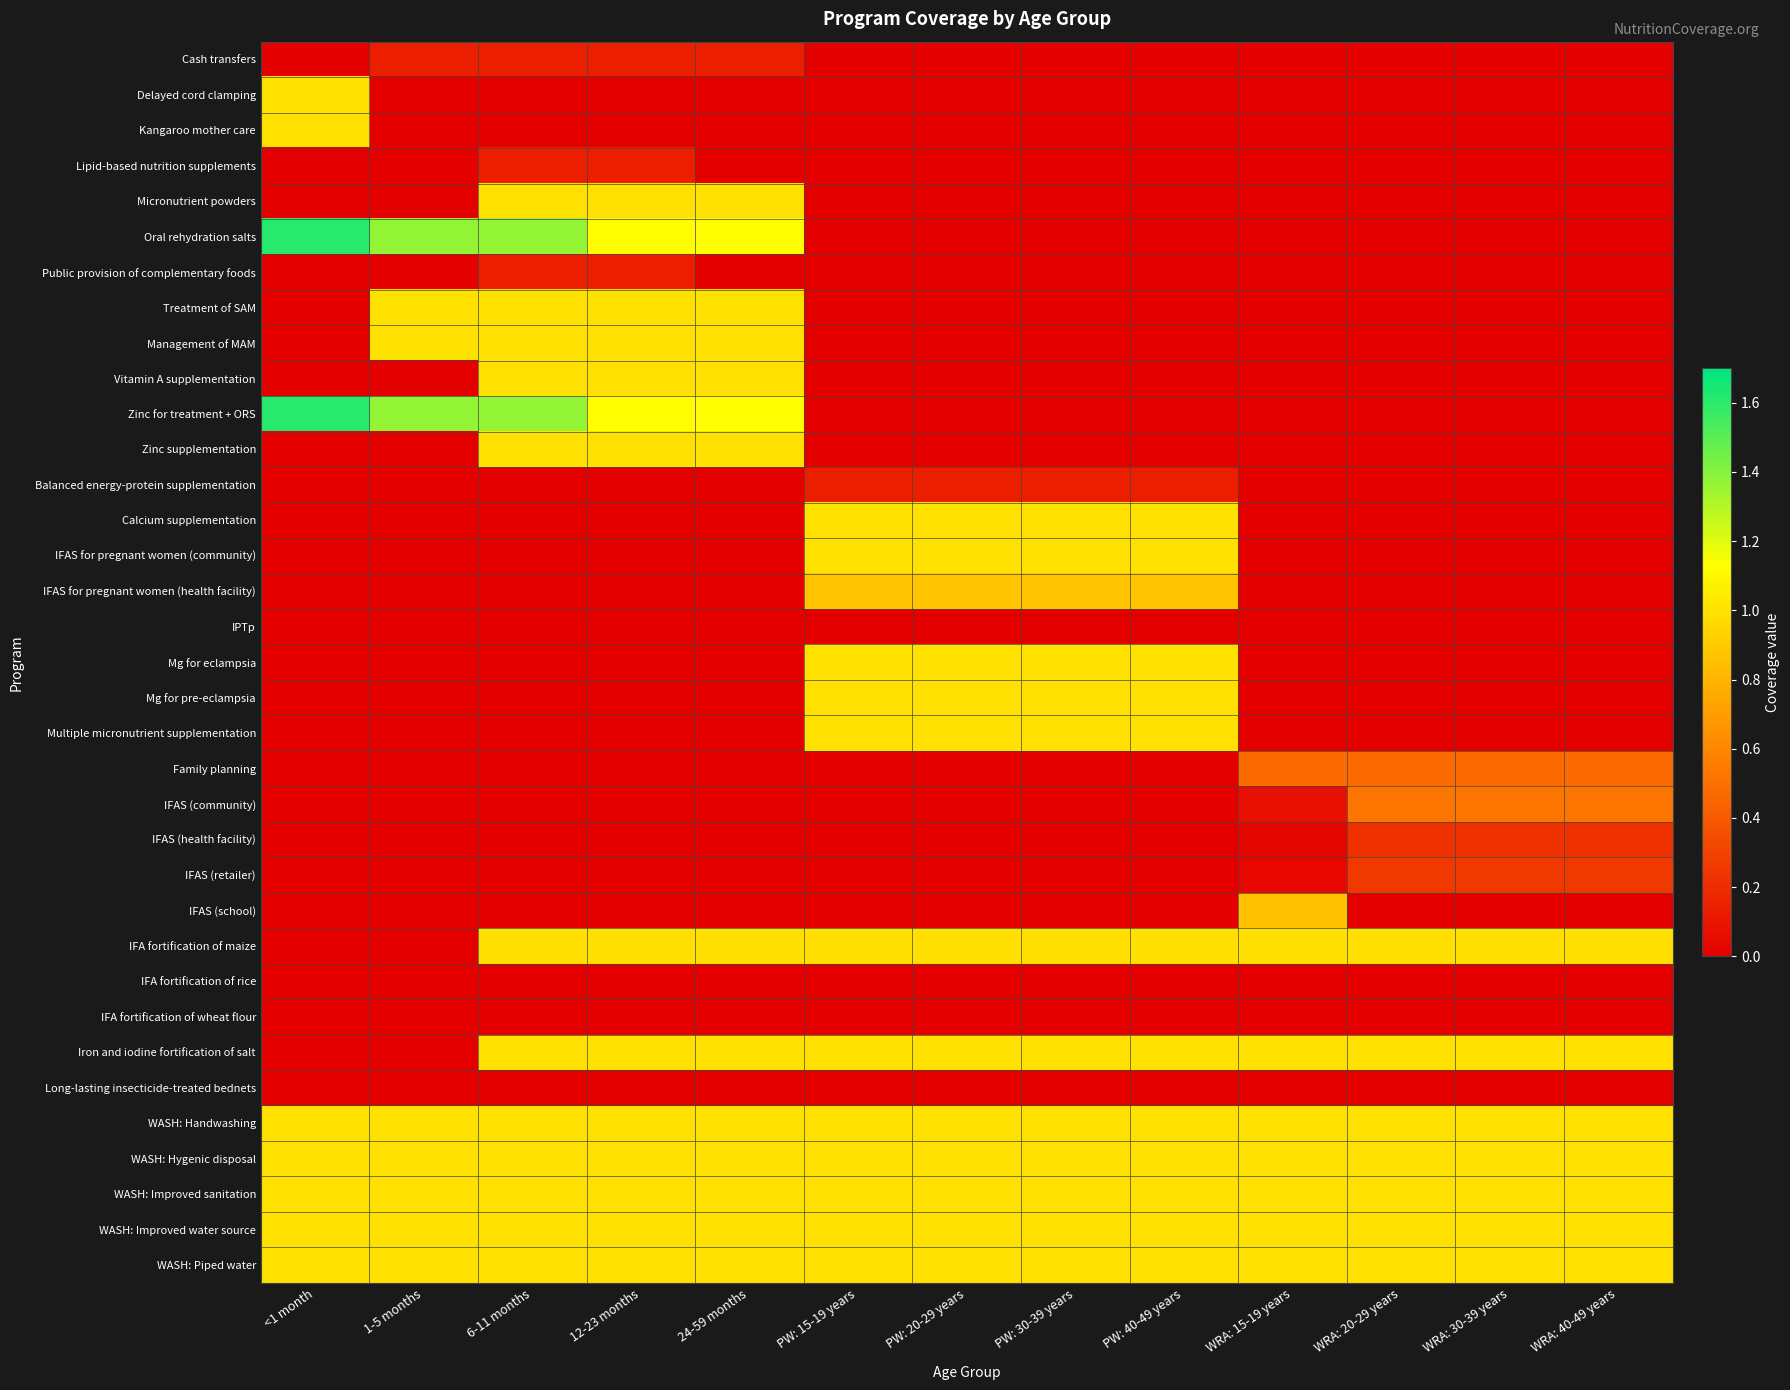

Count the number of categories in the chart.

13